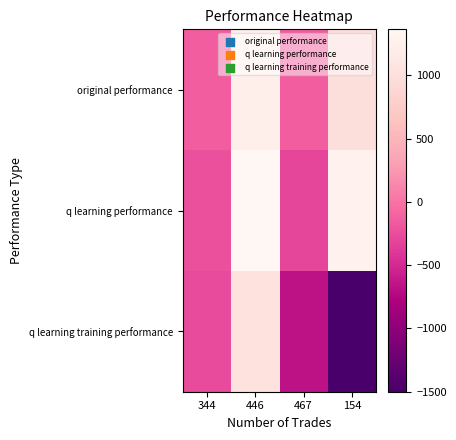

Reading left to right, what are all the values shown in this chart?

original performance: 344=-144.6	446=1233.3	467=-146.1	154=974.7
q learning performance: 344=-228.8	446=1362.9	467=-295.0	154=1283.1
q learning training performance: 344=-266.0	446=1029.8	467=-667.4	154=-1500.0